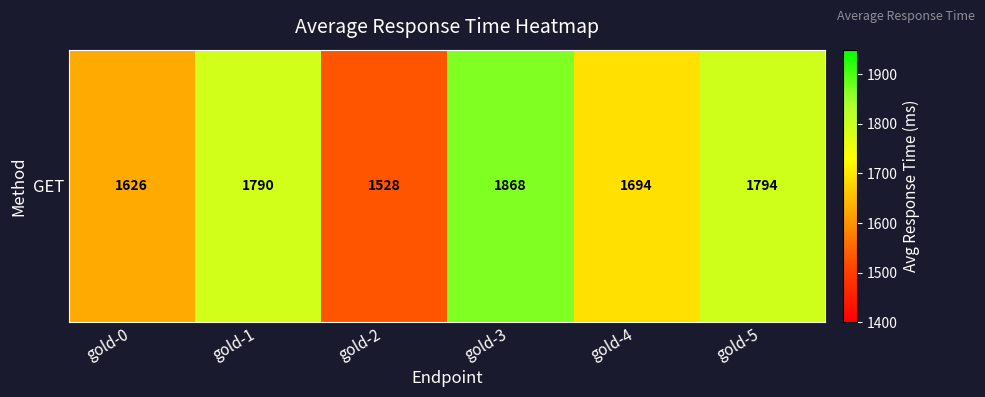

At which category does the chart reach its minimum across all series?

gold-2